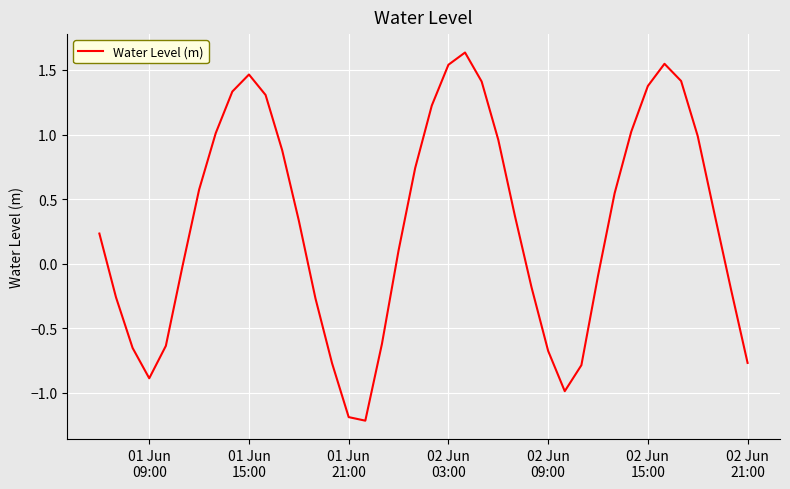

How many values are below zero?

17